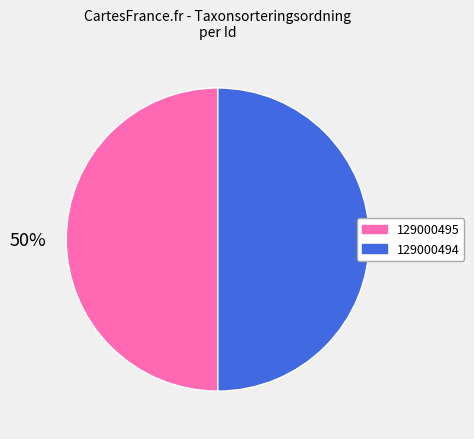

True or false: 129000495 accounts for 56% of the total.

False